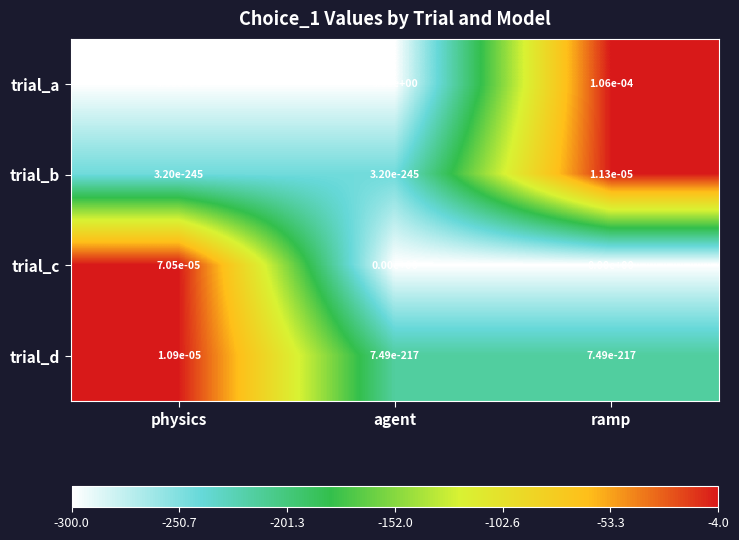

At which category does the chart reach its peak across all series?

ramp